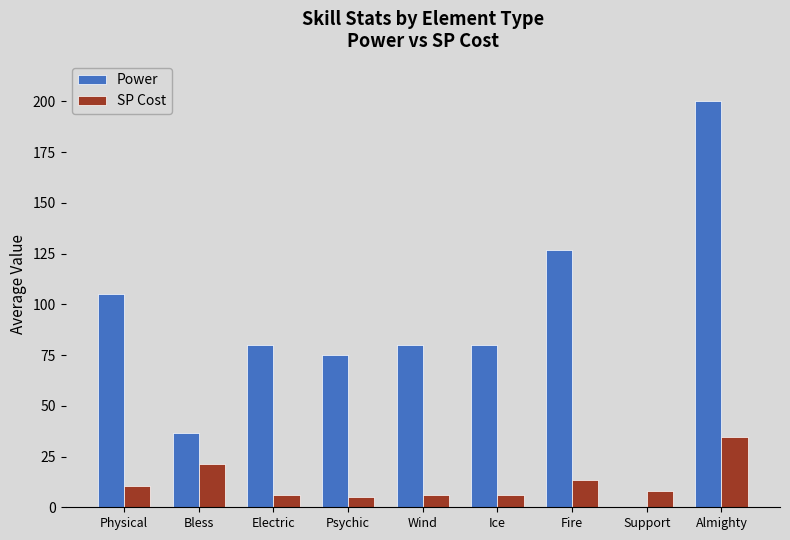

Between Physical and Electric, which series saw the biggest shift?

Power